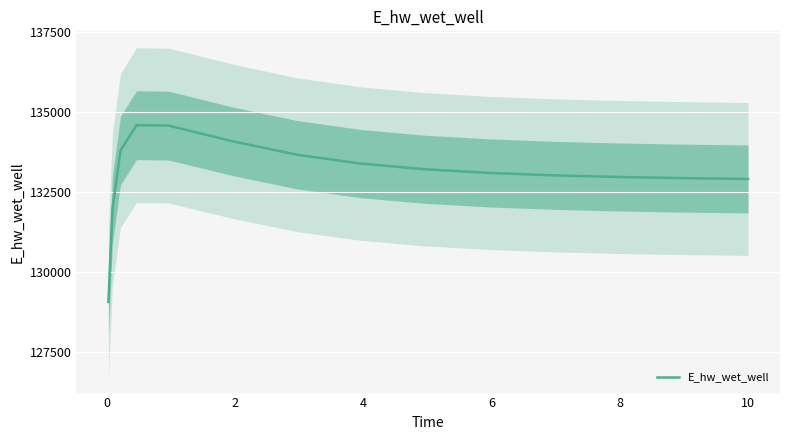

The value at 6 is 220301.6. True or false?

False